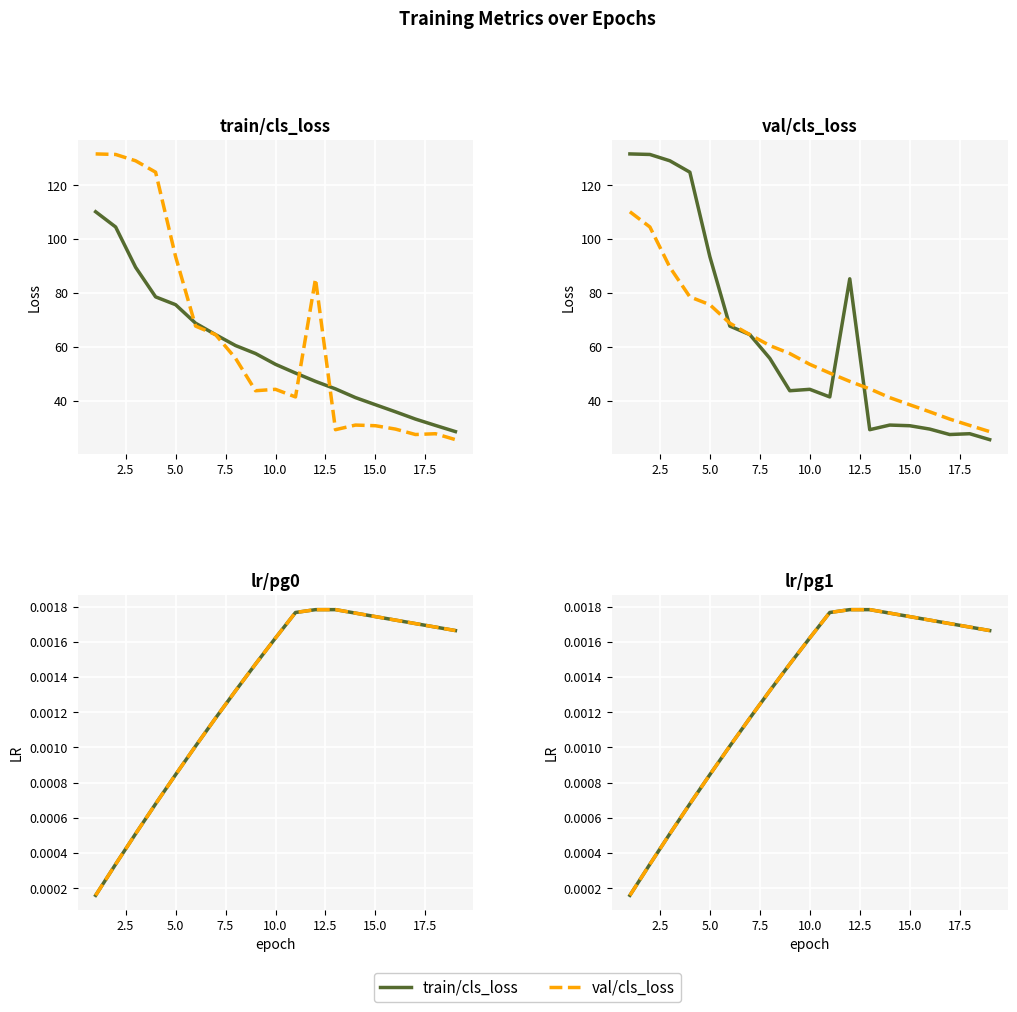

What is the difference between the second highest and minimum values in the train/cls_loss series?

76.0